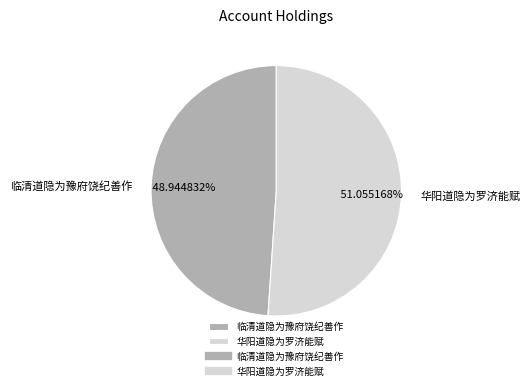

Rank the categories by value from lowest to highest.

临清道隐为豫府饶纪善作, 华阳道隐为罗济能赋